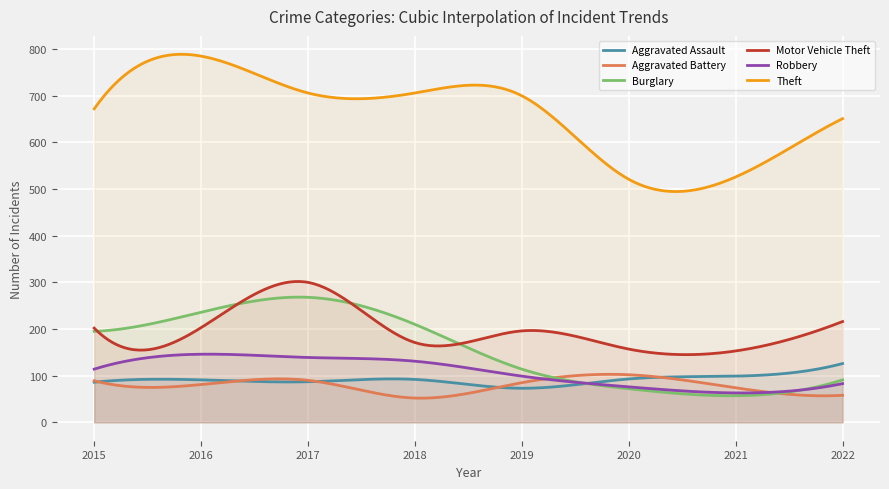

After their last crossing, which series has the higher values: Aggravated Battery or Aggravated Assault?

Aggravated Assault